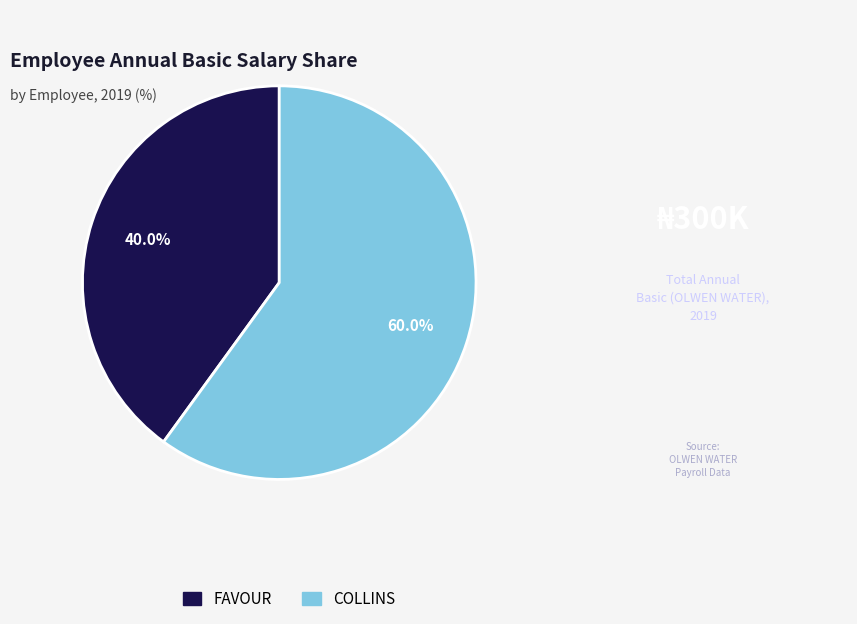

Approximately how many times larger is the value at COLLINS compared to FAVOUR?

1.5